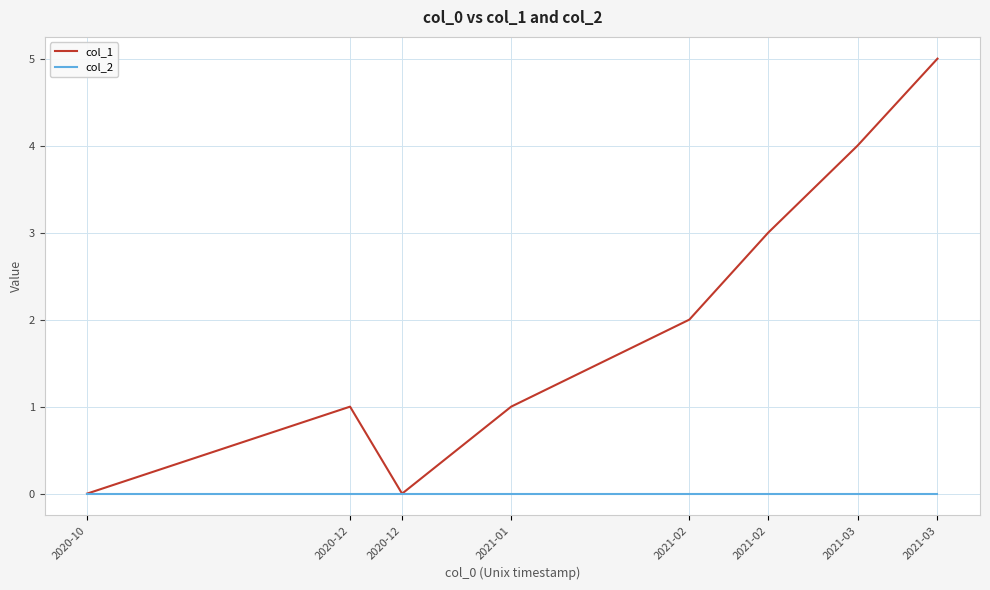

How many lines are shown in the chart?

2